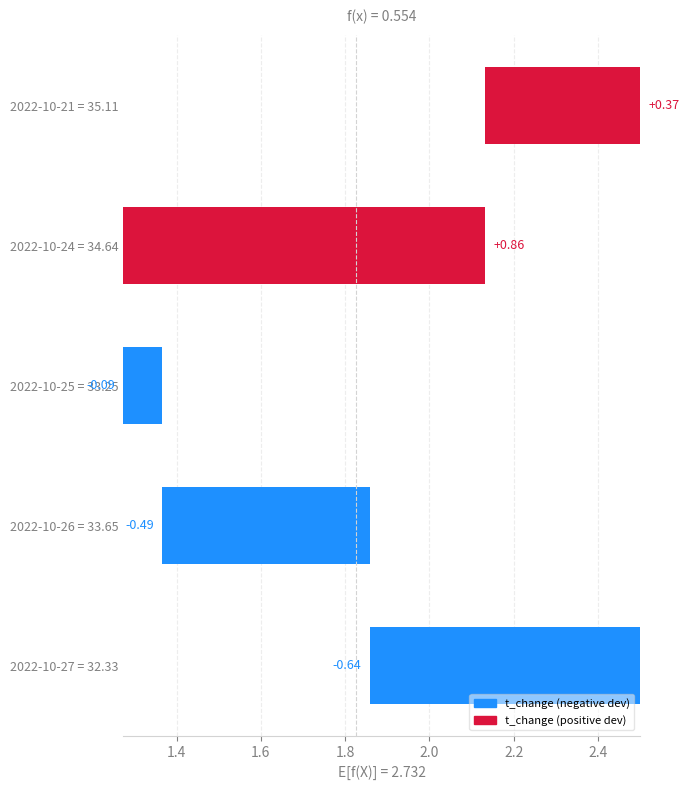

Which has a higher value, 2022-10-21 = 35.11 or 2022-10-27 = 32.33?

2022-10-21 = 35.11